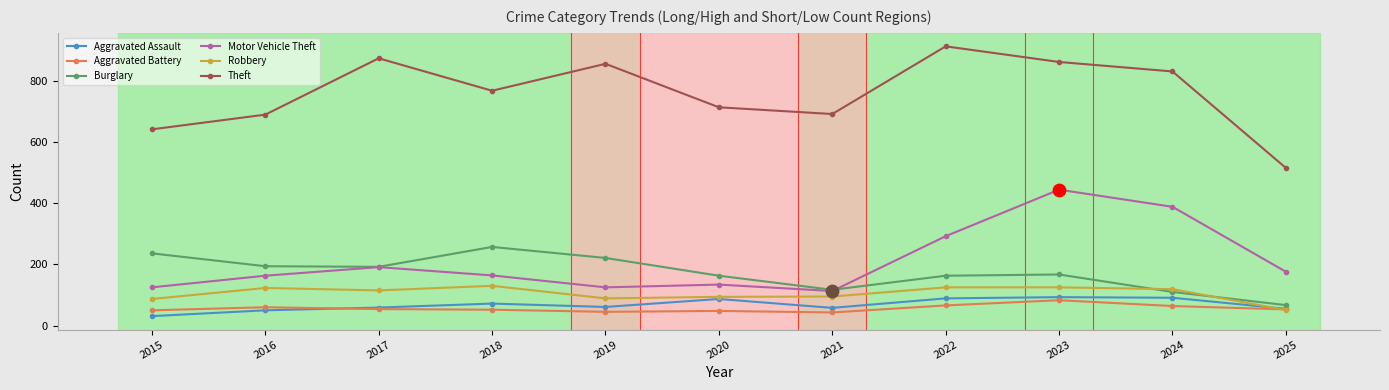

At how many categories does at least one series exceed 645?

9